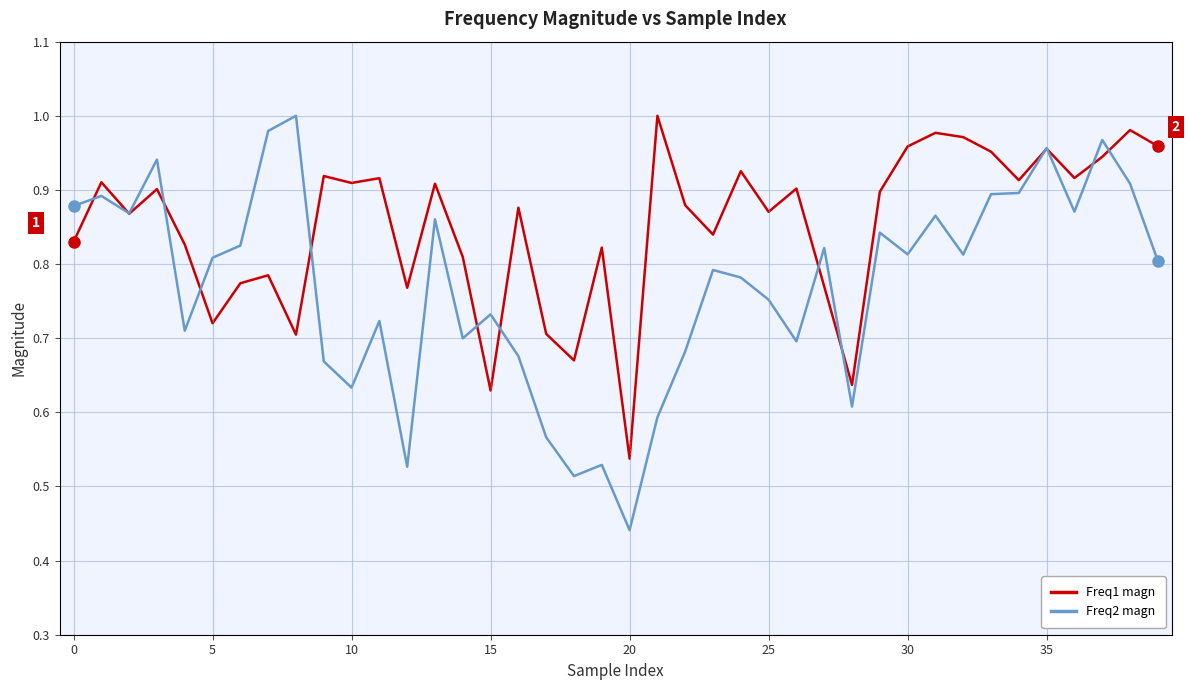

Which series has the largest total across all categories?

Freq1 magn